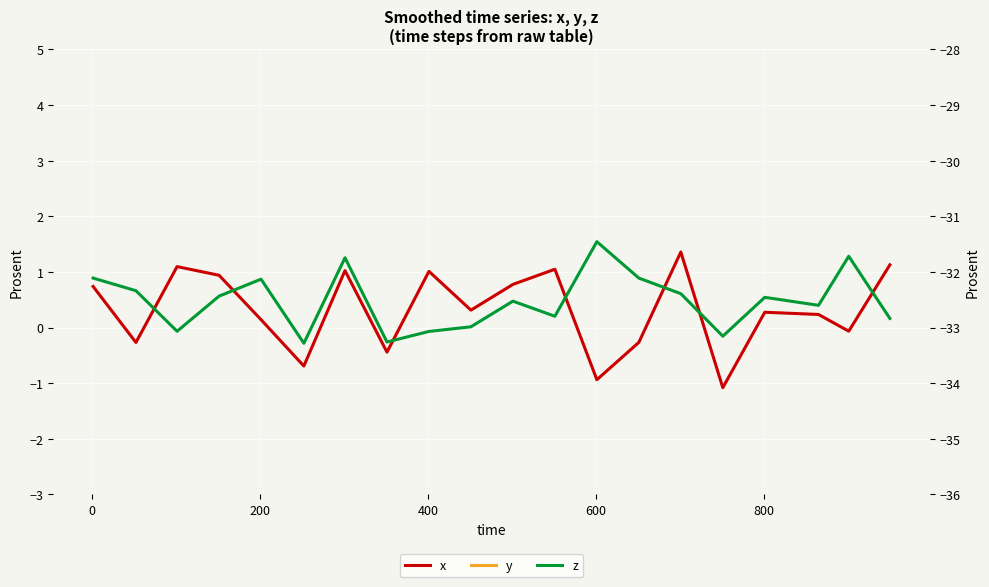

Reading left to right, extract all data points from this chart.

x: 0.7	-0.3	1.1	0.9	0.1	-0.7	1.0	-0.4	1.0	0.3	0.8	1.0	-0.9	-0.3	1.4	-1.1	0.3	0.2	-0.1	1.1
y: 16.5	17.9	17.6	17.2	16.1	16.4	17.4	17.6	17.9	17.9	17.1	17.6	18.5	16.5	17.0	17.7	18.2	18.0	17.4	18.2
z: -32.1	-32.3	-33.1	-32.4	-32.1	-33.3	-31.7	-33.3	-33.1	-33.0	-32.5	-32.8	-31.5	-32.1	-32.4	-33.2	-32.5	-32.6	-31.7	-32.8